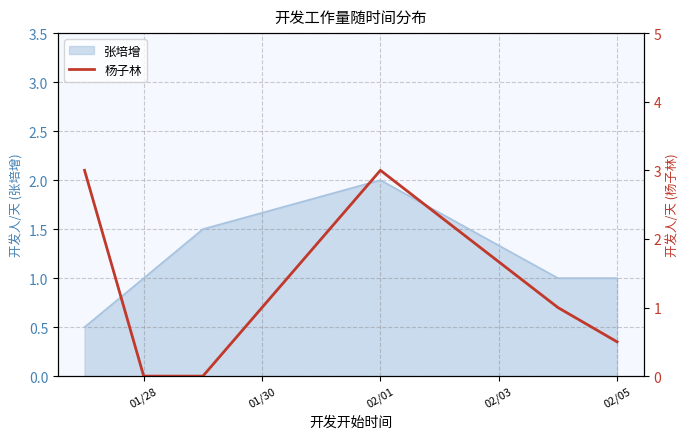

The value of 张培增 at 02/01 is 1.0. True or false?

False